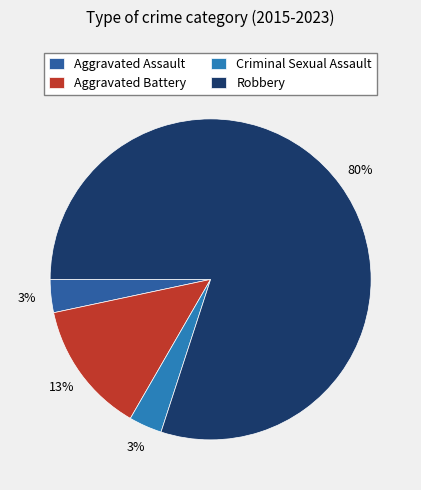

How many slices are in this pie chart?

4